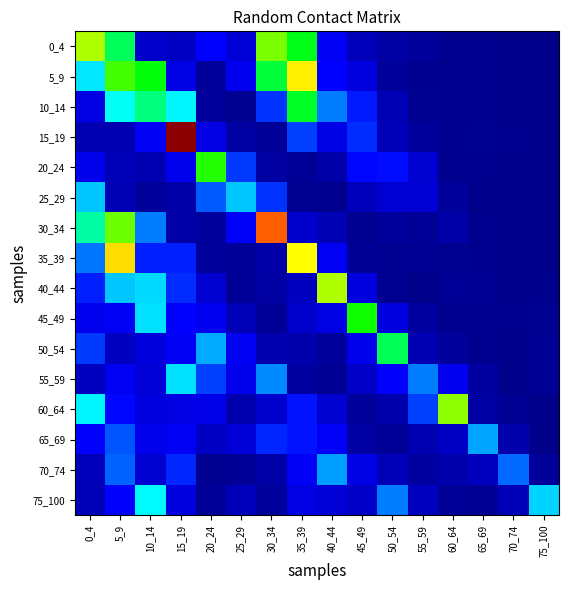

Which category has the lowest value across all series?

70_74